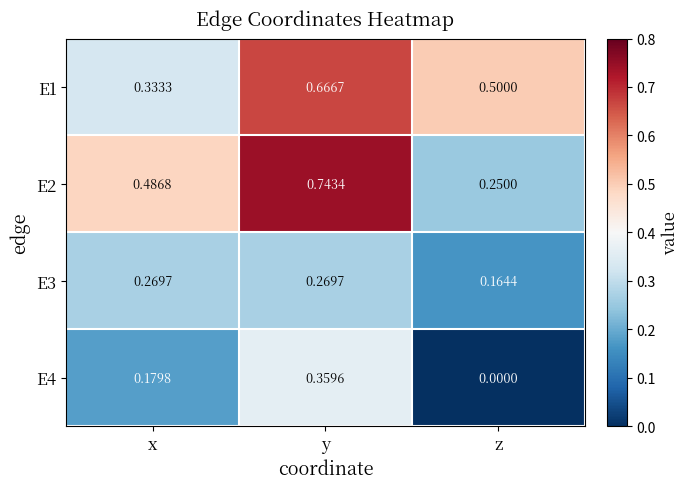

List the labels in order of E4 value, largest first.

y, x, z